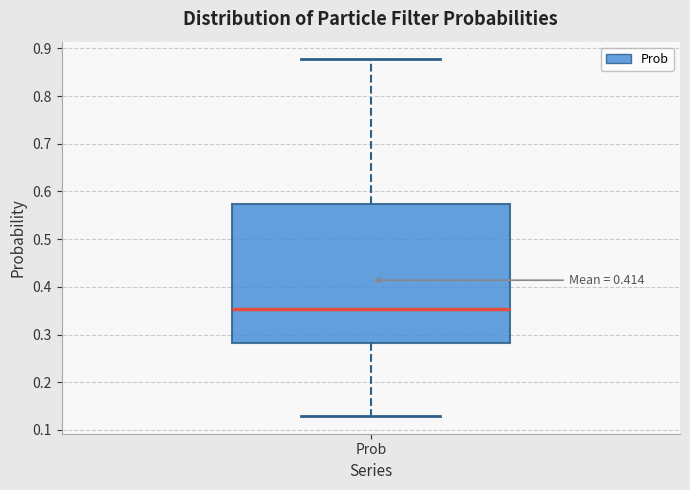

Where is the upper edge of the box for Prob on the y-axis? The values are not printed on the chart, so give them approximately, as read against the axis.

0.57